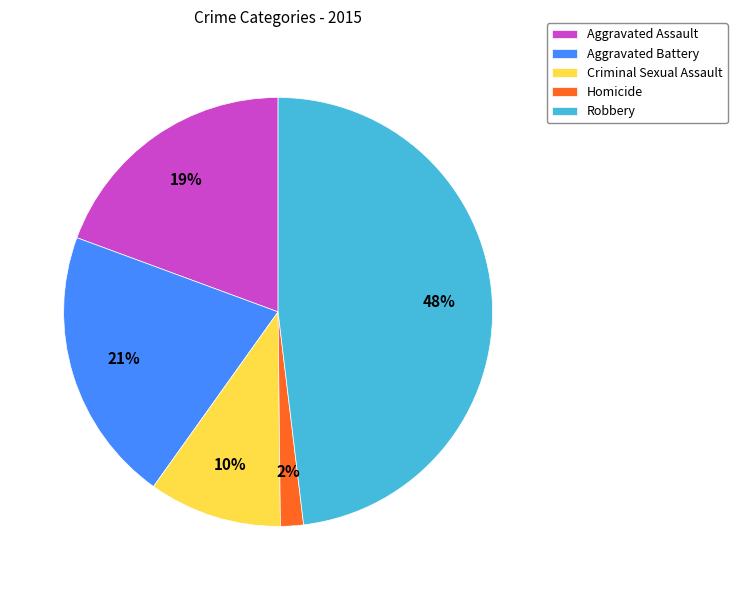

To the nearest percent, what percentage of the pie is Criminal Sexual Assault?

10%